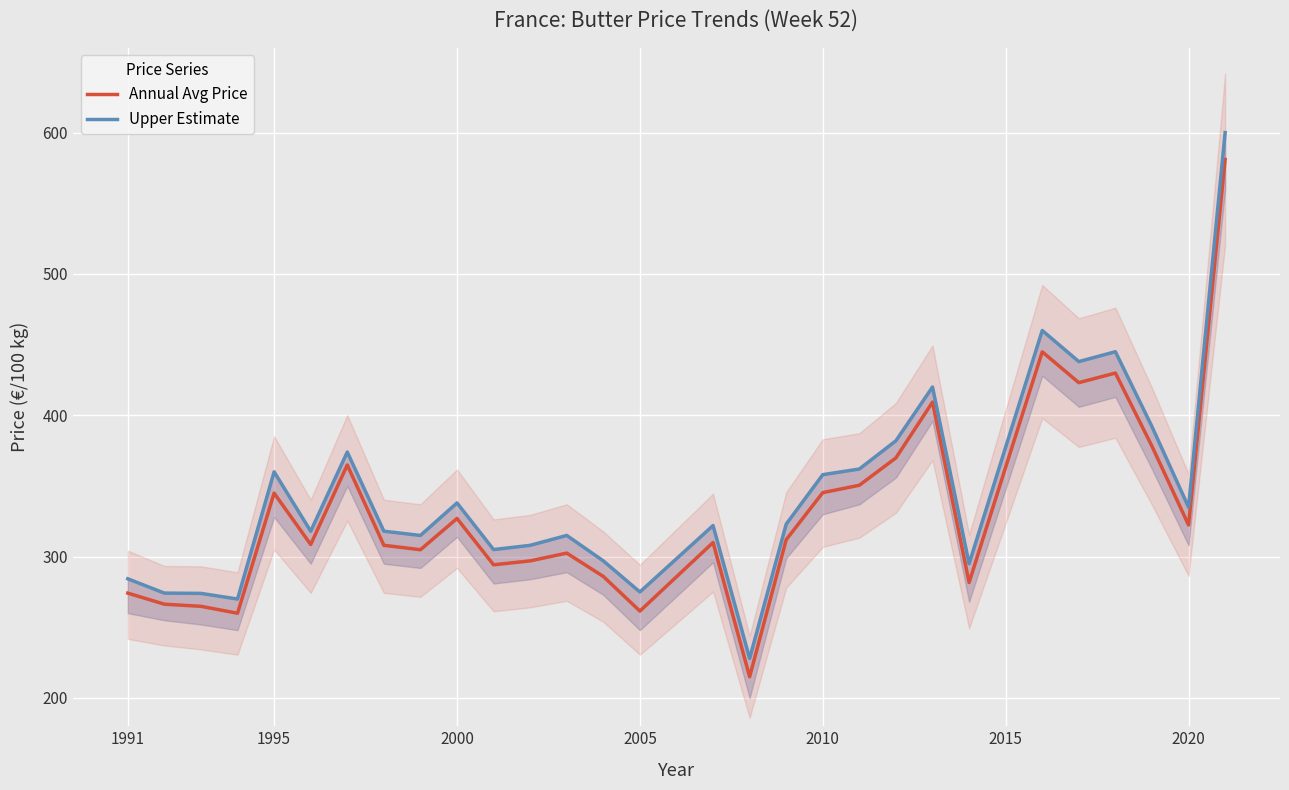

What is the minimum value for Annual Avg Price?

215.0